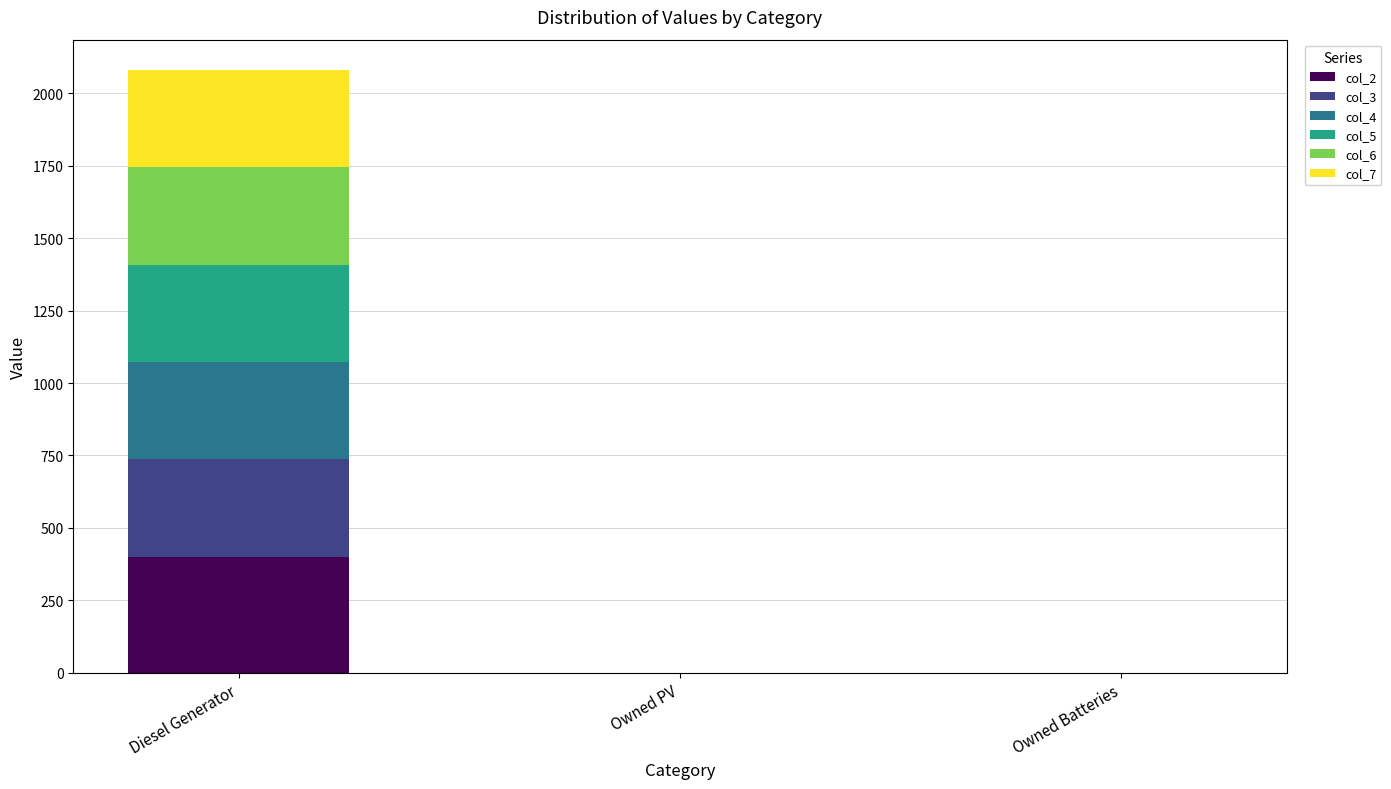

True or false: col_2 has a value of 228 at Owned Batteries.

False